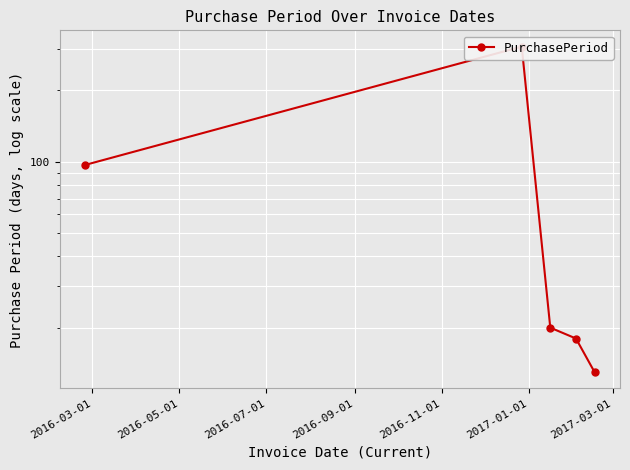

True or false: the data shows 11 at 2016-09-01.

False